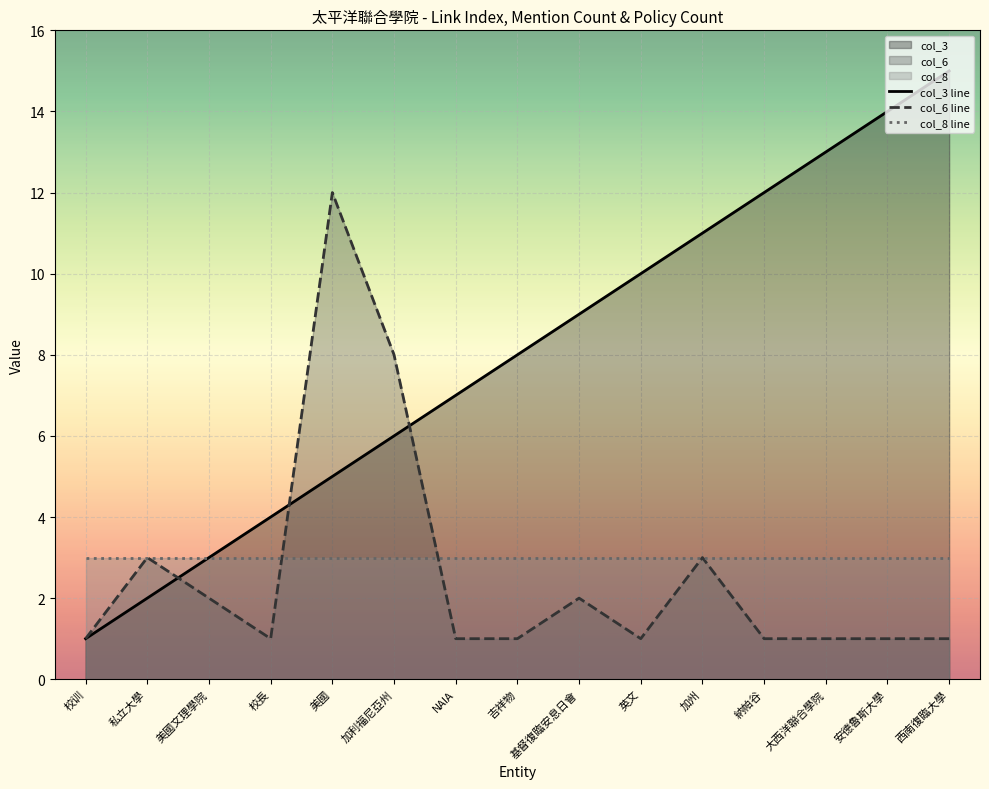

Rank the series at 西南復臨大學 from lowest to highest value.

col_6 line, col_8 line, col_3 line